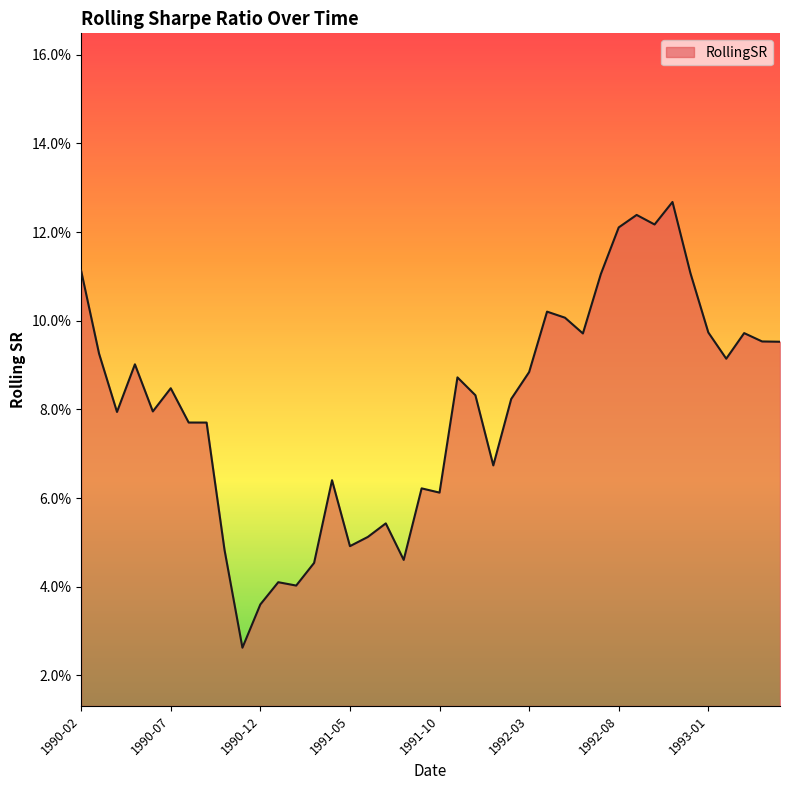

Does the chart display data point markers on the line(s)?

No